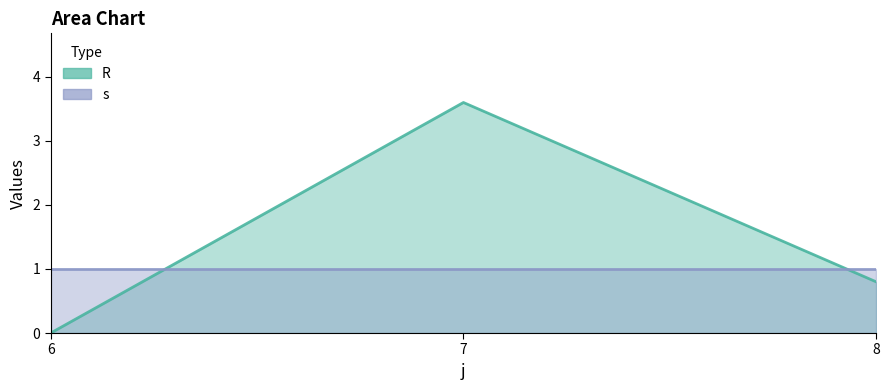

How many positive values are there?

2